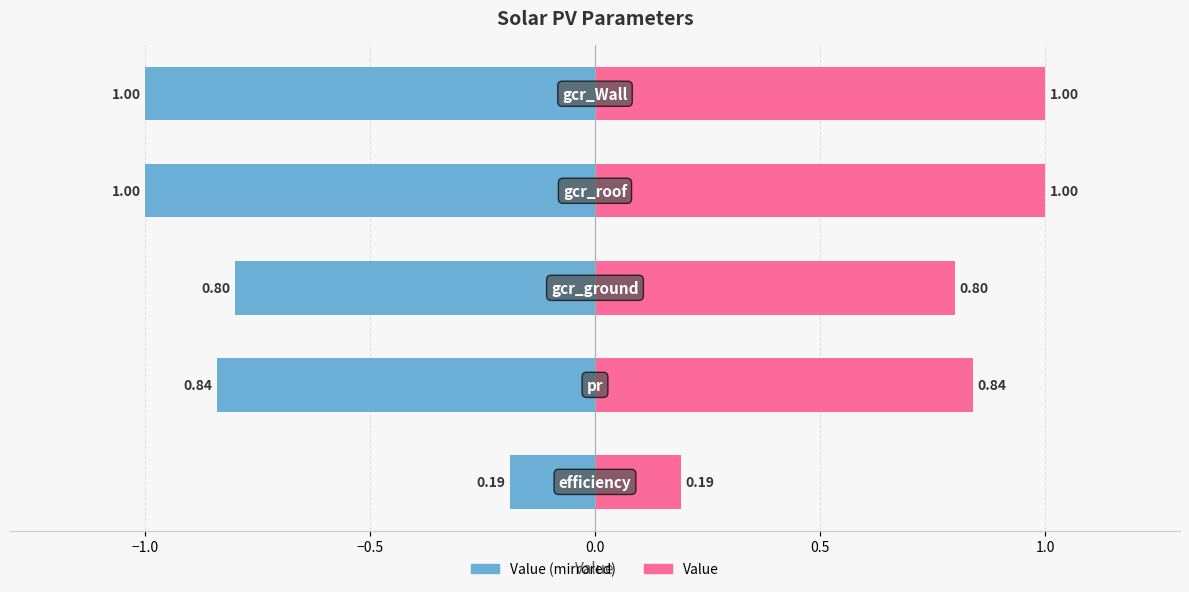

What is the highest value of the Value (left) series?

-0.2